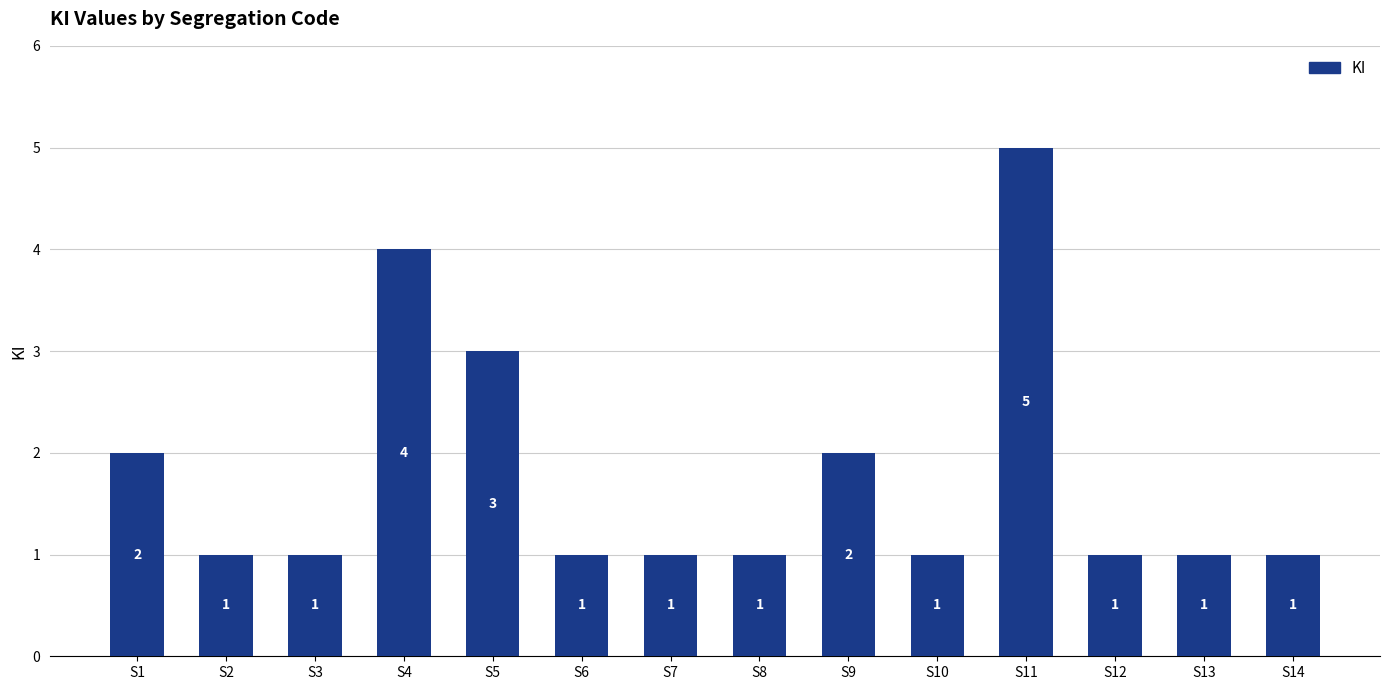

Reading right to left, what are all the values shown in this chart?

1	1	1	5	1	2	1	1	1	3	4	1	1	2